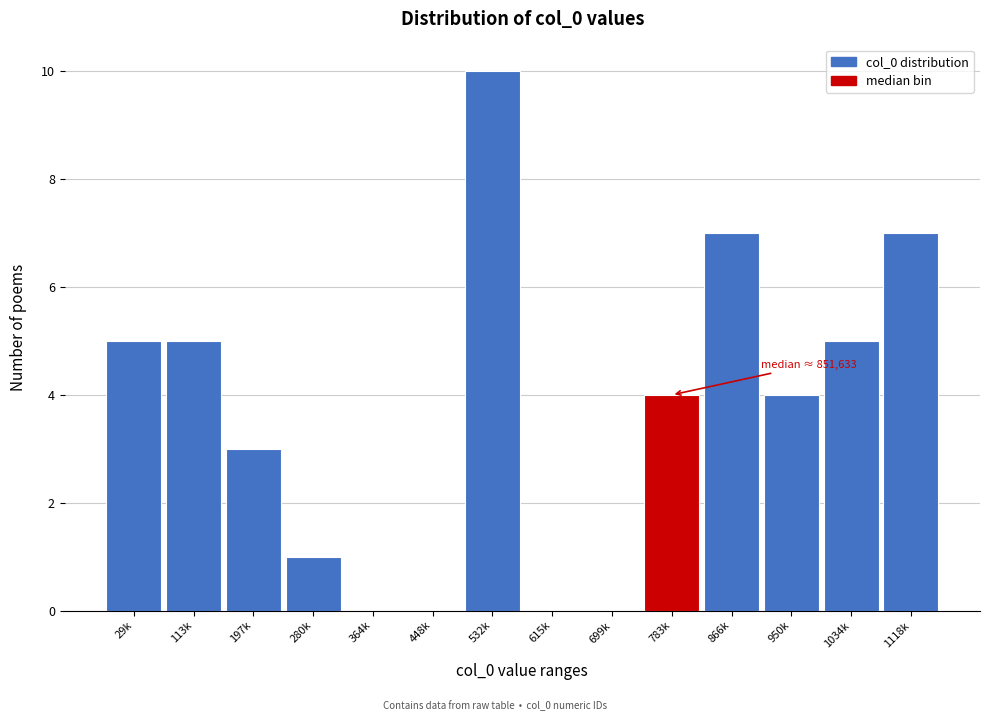

Reading right to left, list all the values displayed in this chart.

1118k=7	1034k=5	950k=4	866k=7	783k=4	699k=0	615k=0	532k=10	448k=0	364k=0	280k=1	197k=3	113k=5	29k=5